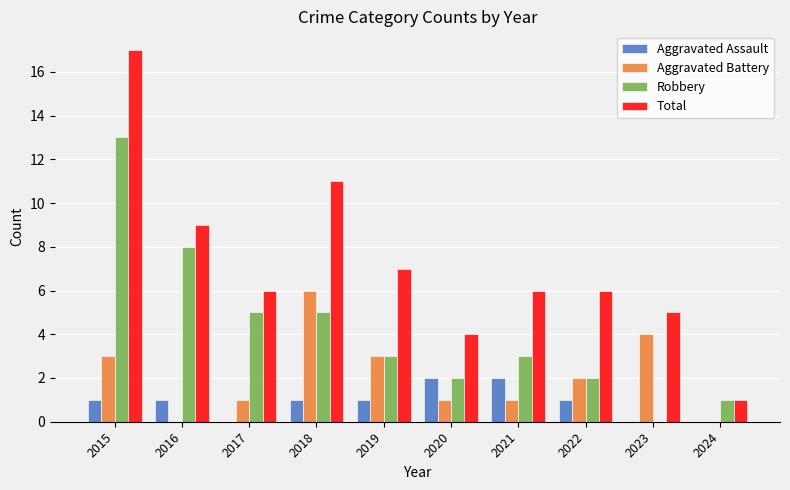

Reading left to right, extract all data points from this chart.

Aggravated Assault: 1	1	0	1	1	2	2	1	0	0
Aggravated Battery: 3	0	1	6	3	1	1	2	4	0
Robbery: 13	8	5	5	3	2	3	2	0	1
Total: 17	9	6	11	7	4	6	6	5	1